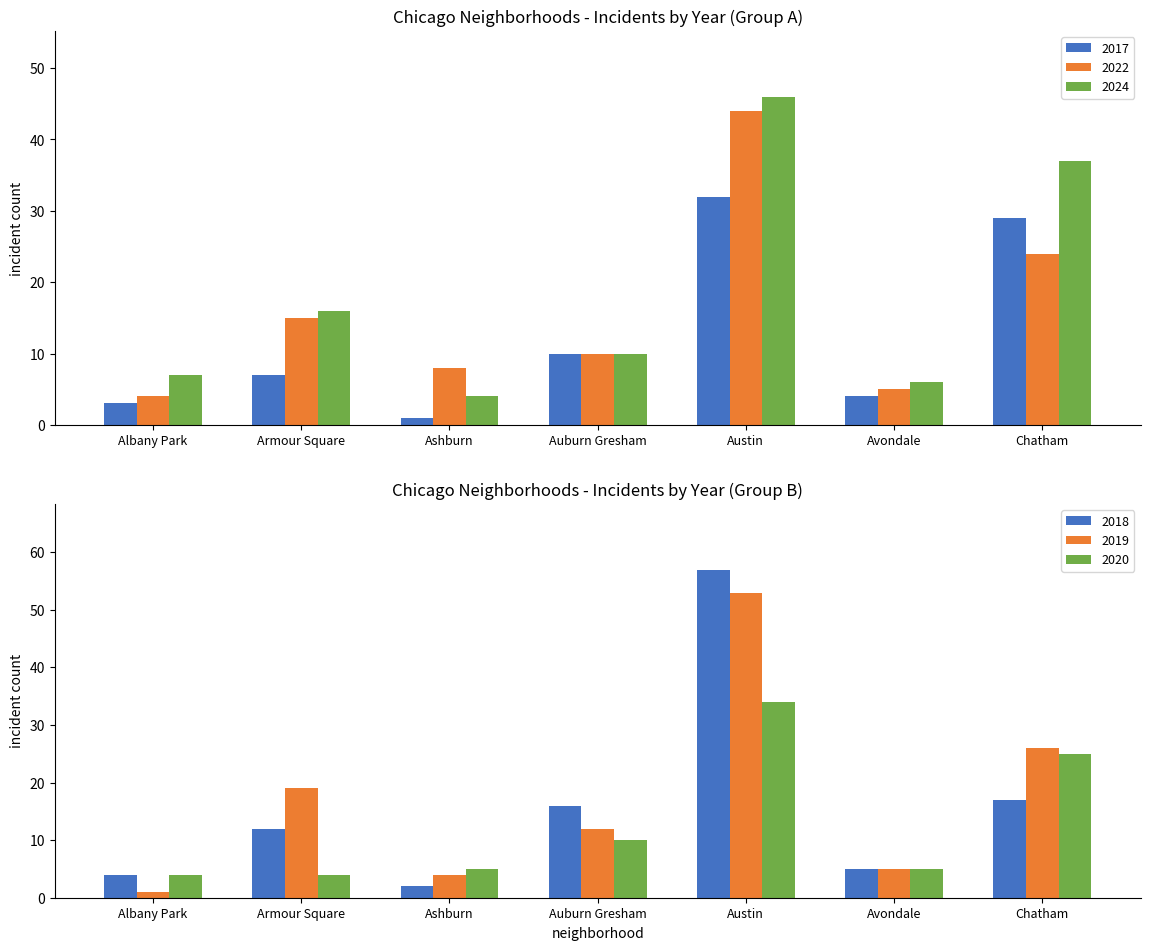

What is the label of the 5th bar from the left?

Austin